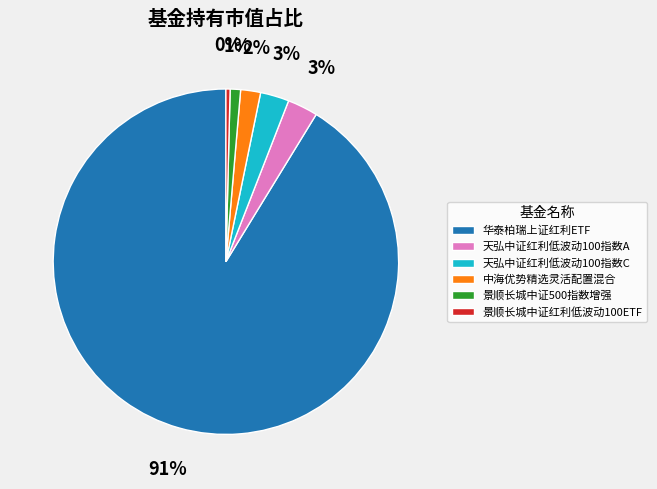

Is there any slice that represents more than half of the pie?

Yes